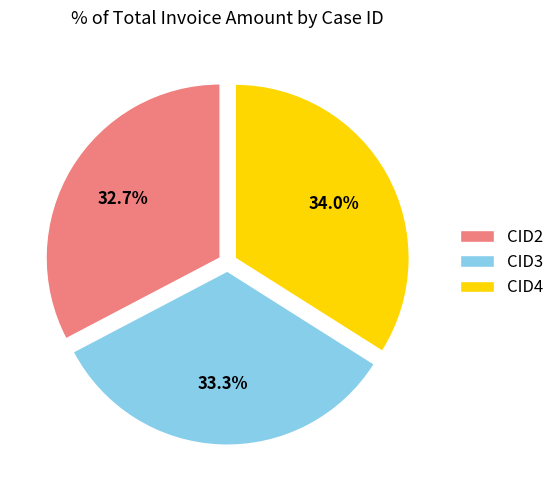

To the nearest percent, what is the average slice percentage?

33%